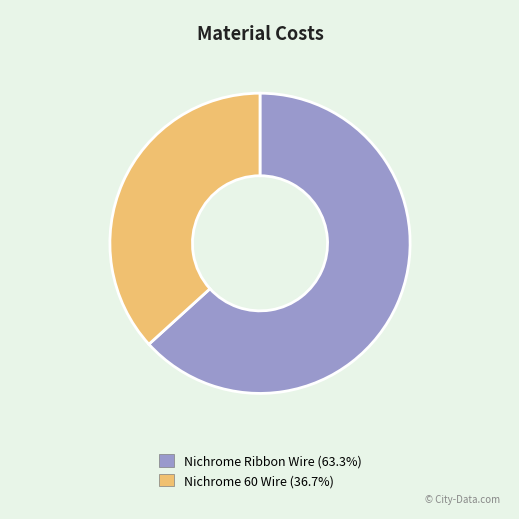

True or false: Nichrome 60 Wire accounts for 48% of the total.

False